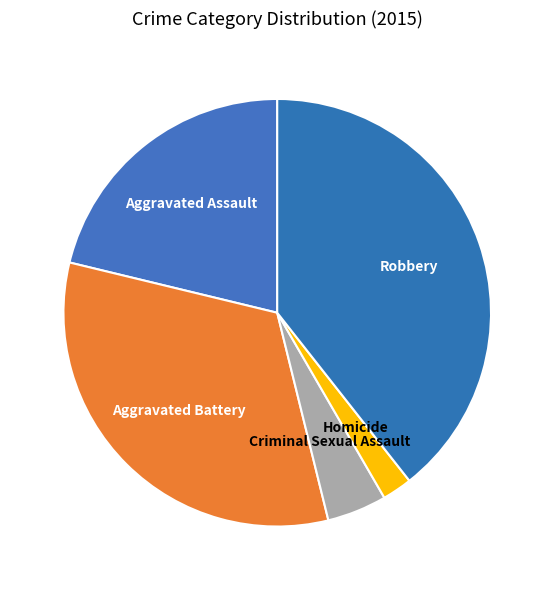

True or false: Robbery accounts for 54% of the total.

False